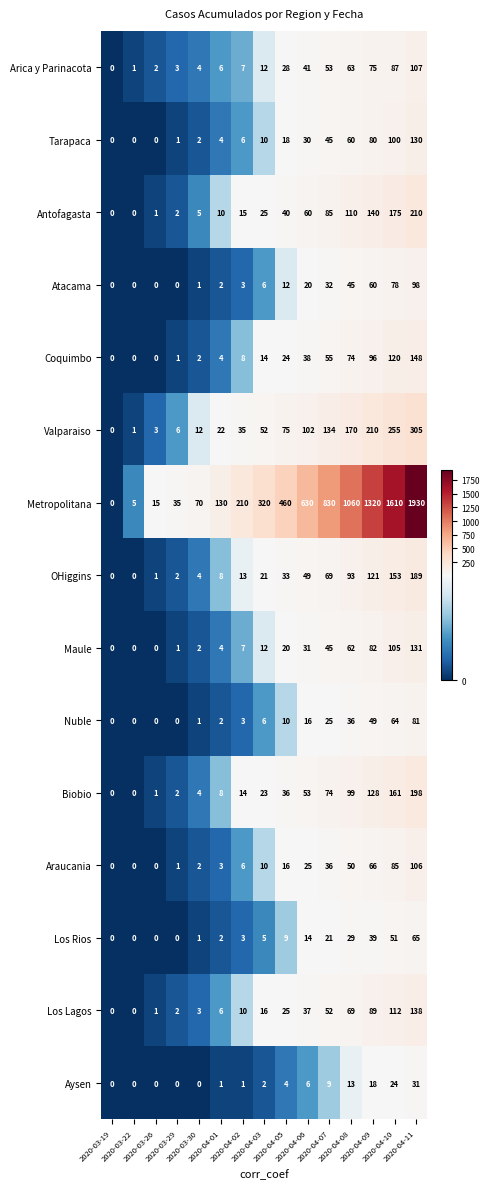

At how many categories does at least one series exceed 476?

6